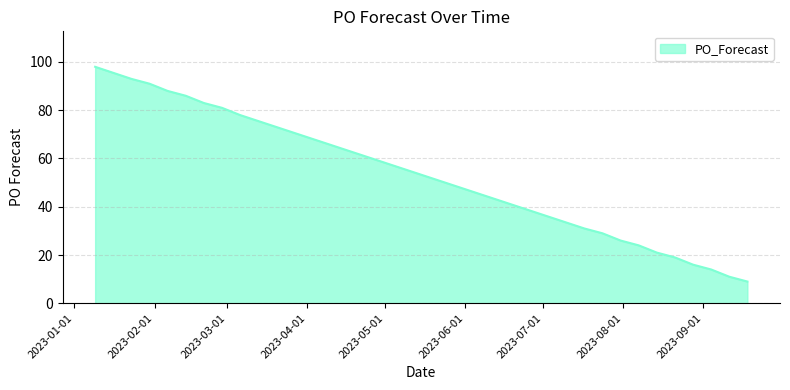

What is the minimum value shown in the chart?

9